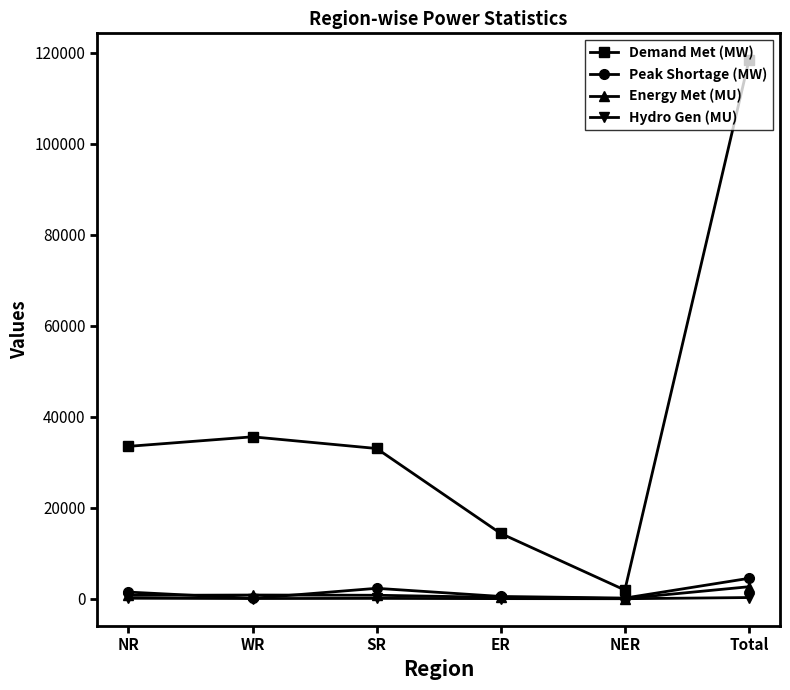

The Demand Met (MW) series shows 35581 at WR. True or false?

True